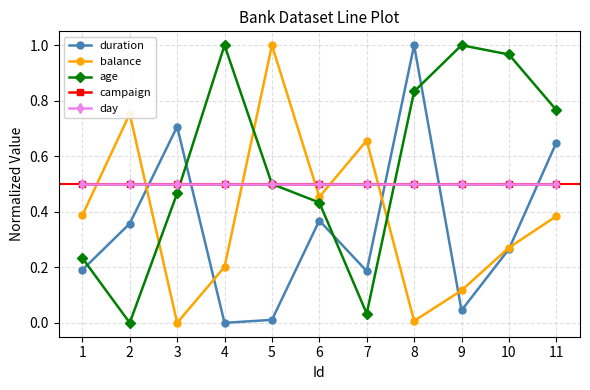

Which series has the largest total across all categories?

age